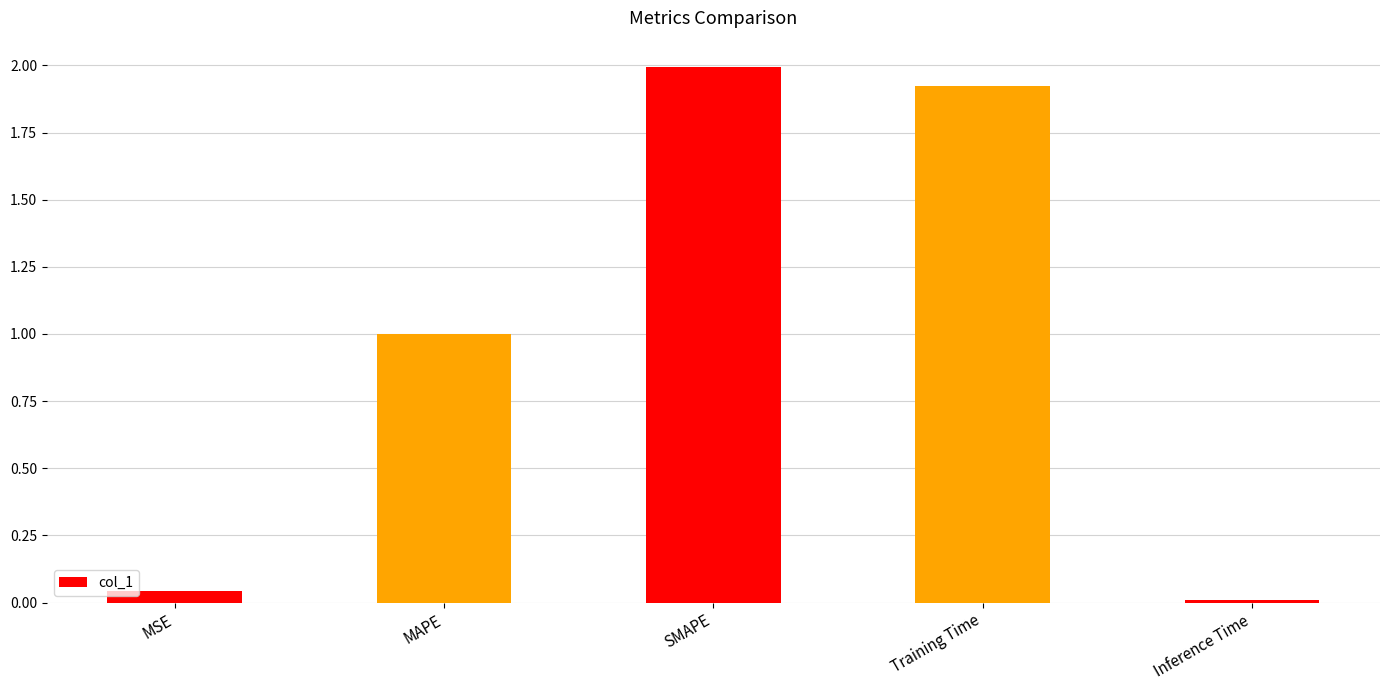

Does the chart contain any negative values?

No